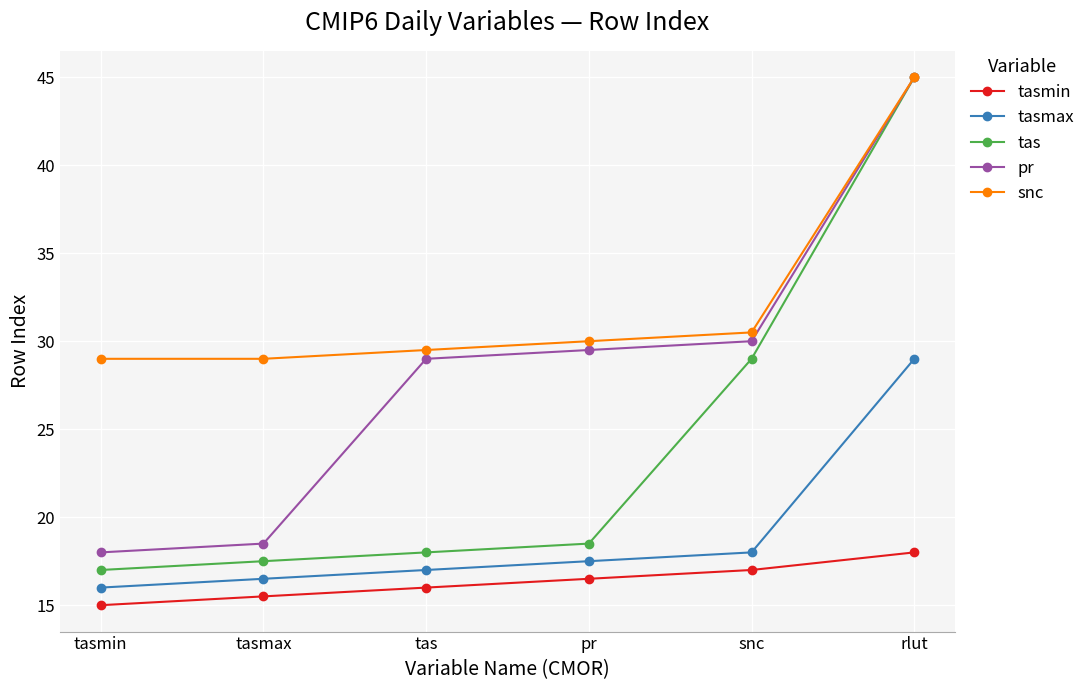

What is the difference between the maximum and second lowest values in the pr series?

26.5